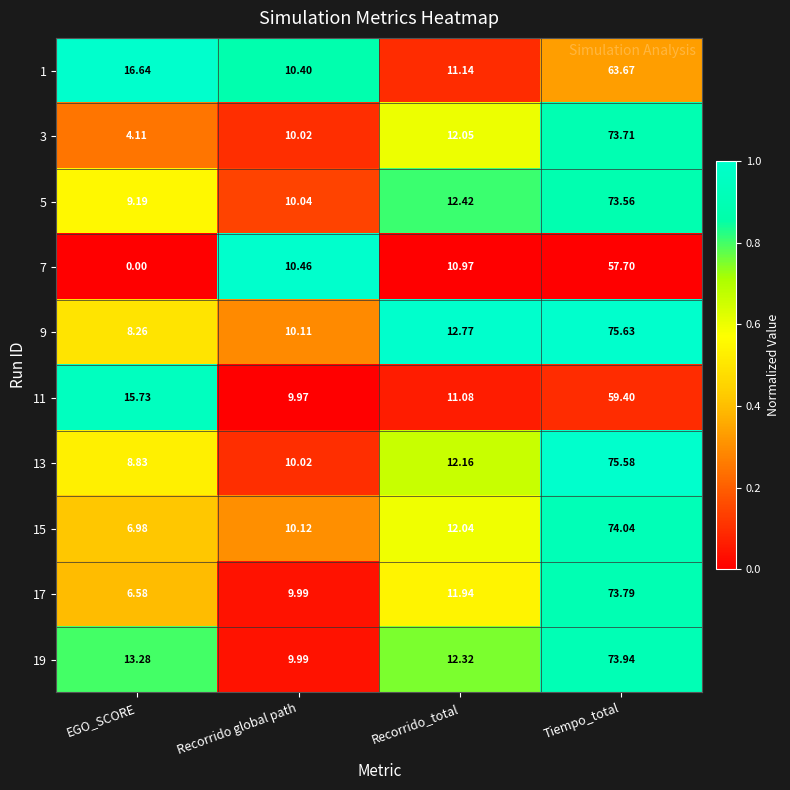

Which category has the highest value across all series?

Tiempo_total